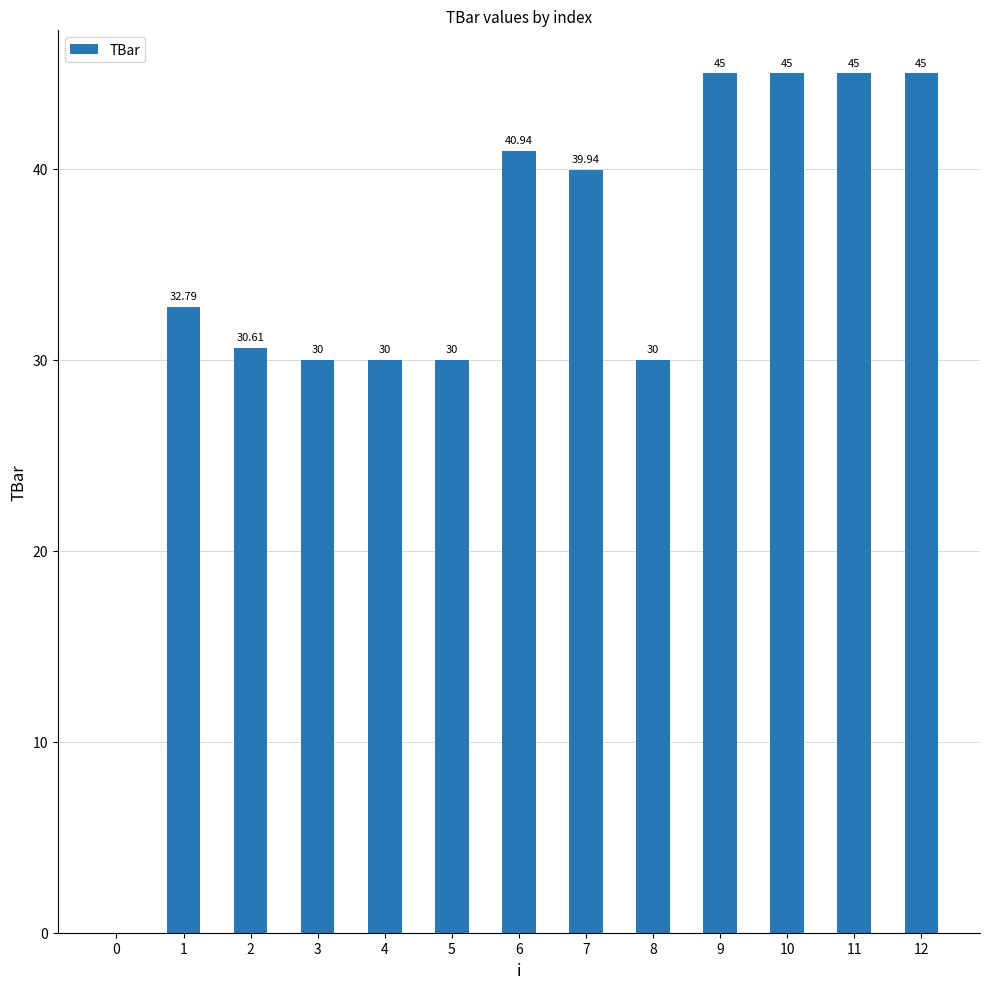

Approximately how many times larger is the value at 1 compared to 8?

1.1